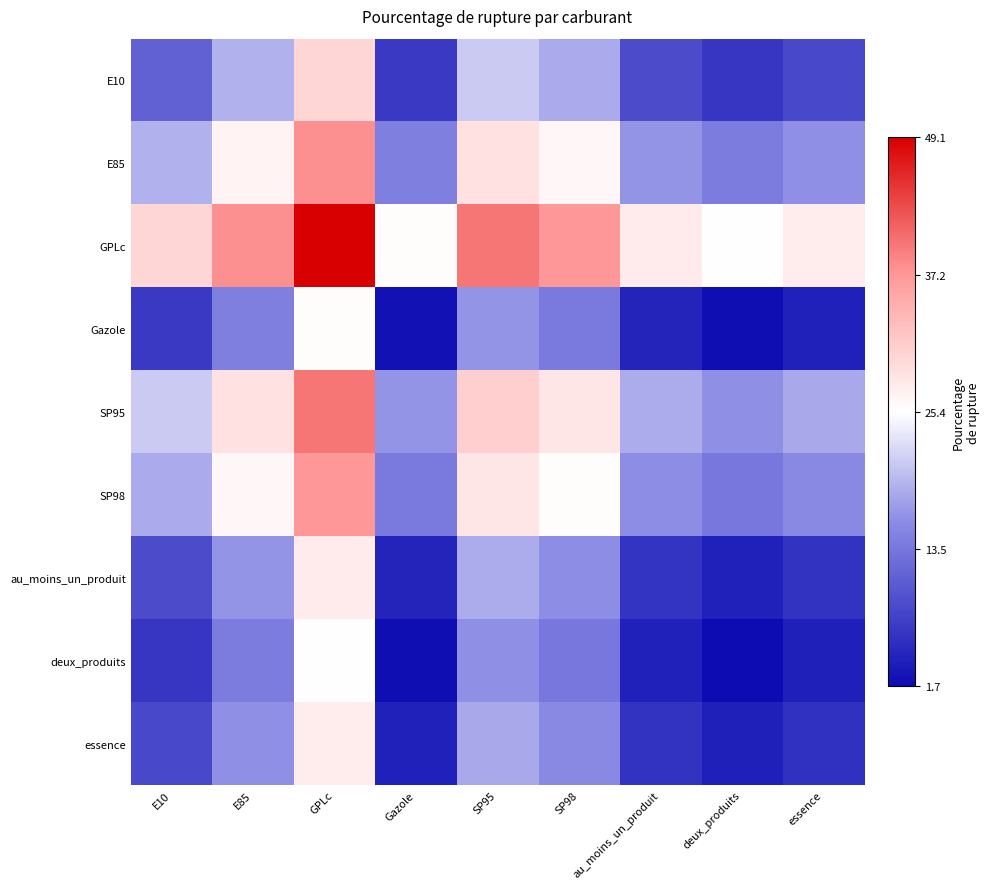

What is the greatest value displayed?

49.1